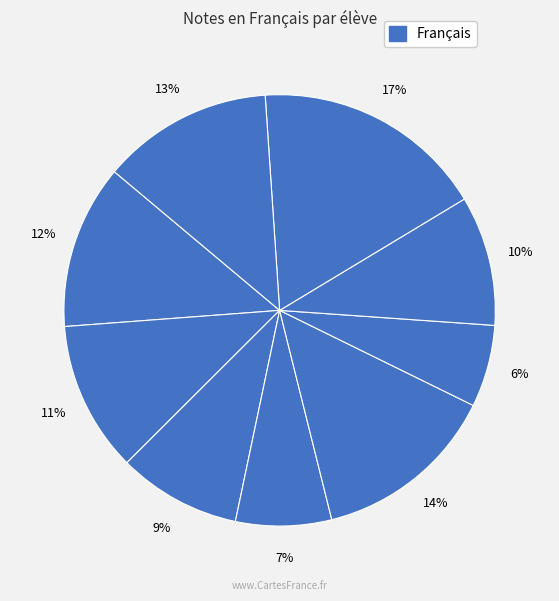

How many slices are in this pie chart?

9